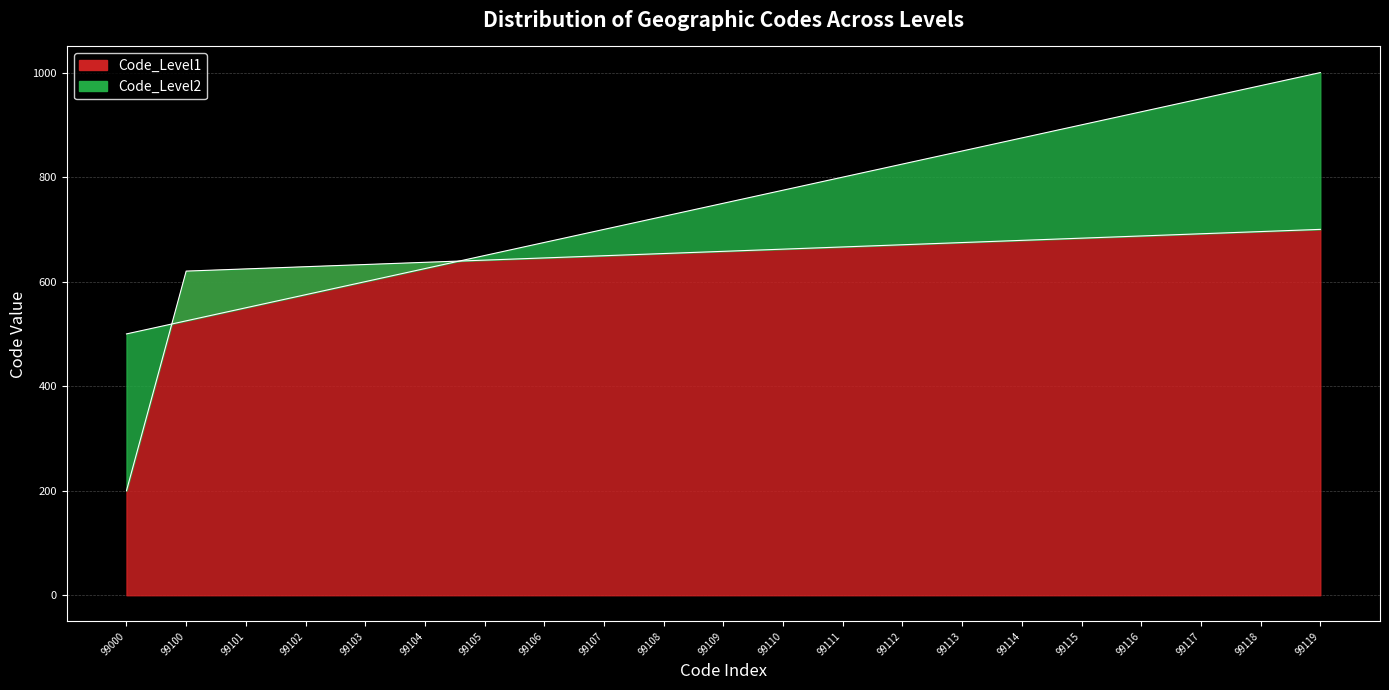

Reading left to right, extract all data points from this chart.

Code_Level1: 200.0	620.2	624.4	628.6	632.8	637.0	641.2	645.4	649.6	653.8	658.0	662.2	666.4	670.6	674.8	679.0	683.2	687.4	691.6	695.8	700.0
Code_Level2: 500.0	525.0	550.0	575.0	600.0	625.0	650.0	675.0	700.0	725.0	750.0	775.0	800.0	825.0	850.0	875.0	900.0	925.0	950.0	975.0	1000.0